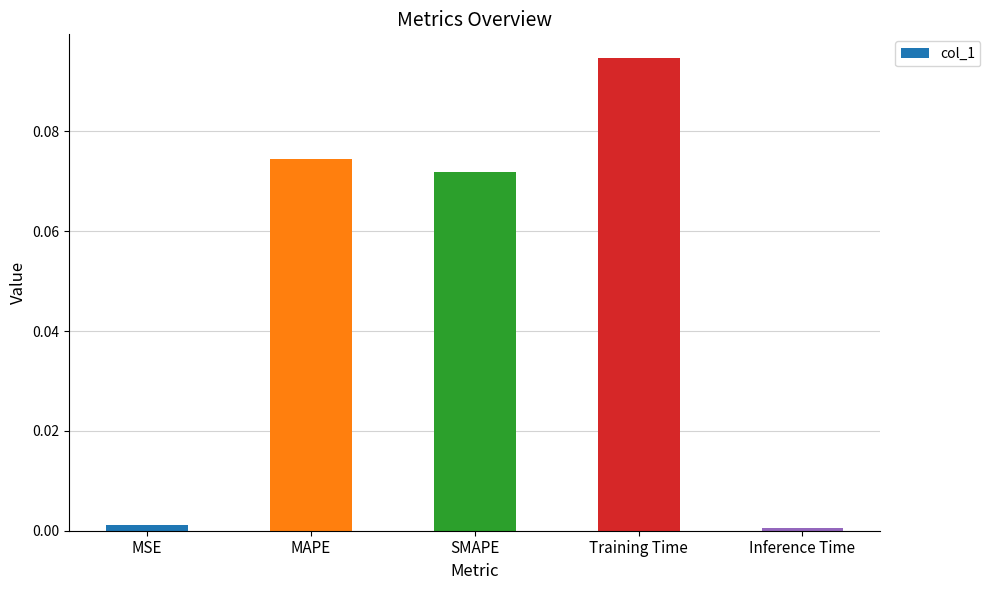

Which has a higher value, MAPE or MSE?

MAPE